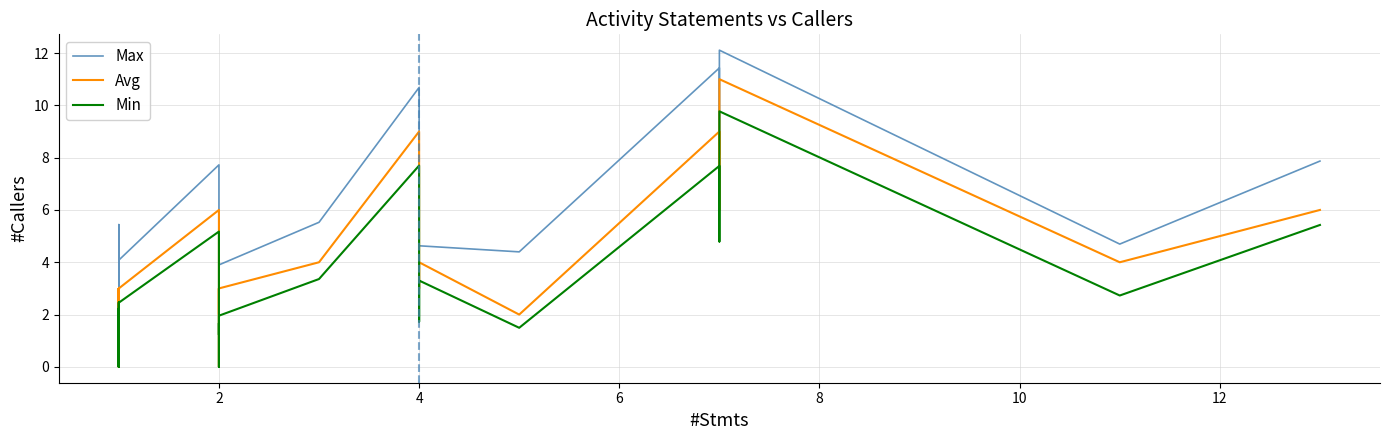

Reading left to right, extract all data points from this chart.

Max: 2.2	2.4	3.0	4.7	2.8	3.8	3.6	5.2	3.7	4.9	0.5	5.4	2.2	0.9	0.9	0.9	1.1	1.5	1.4	4.1	7.7	3.8	3.1	4.2	1.4	4.1	3.9	5.5	10.7	5.6	5.7	3.8	4.6	4.4	11.4	8.1	12.1	4.7	7.9
Avg: 1.0	0.0	1.0	3.0	2.0	3.0	3.0	3.0	2.0	3.0	0.0	3.0	0.0	0.0	0.0	0.0	0.0	0.0	0.0	3.0	6.0	3.0	2.0	3.0	0.0	2.0	3.0	4.0	9.0	5.0	4.0	3.0	4.0	2.0	9.0	6.0	11.0	4.0	6.0
Min: 0.1	0.0	0.0	2.5	0.6	2.2	1.8	2.2	1.0	2.0	0.0	1.5	0.0	0.0	0.0	0.0	0.0	0.0	0.0	2.5	5.2	2.1	1.2	1.7	0.0	1.2	2.0	3.4	7.7	4.4	2.5	1.7	3.3	1.5	7.7	4.8	9.8	2.7	5.4